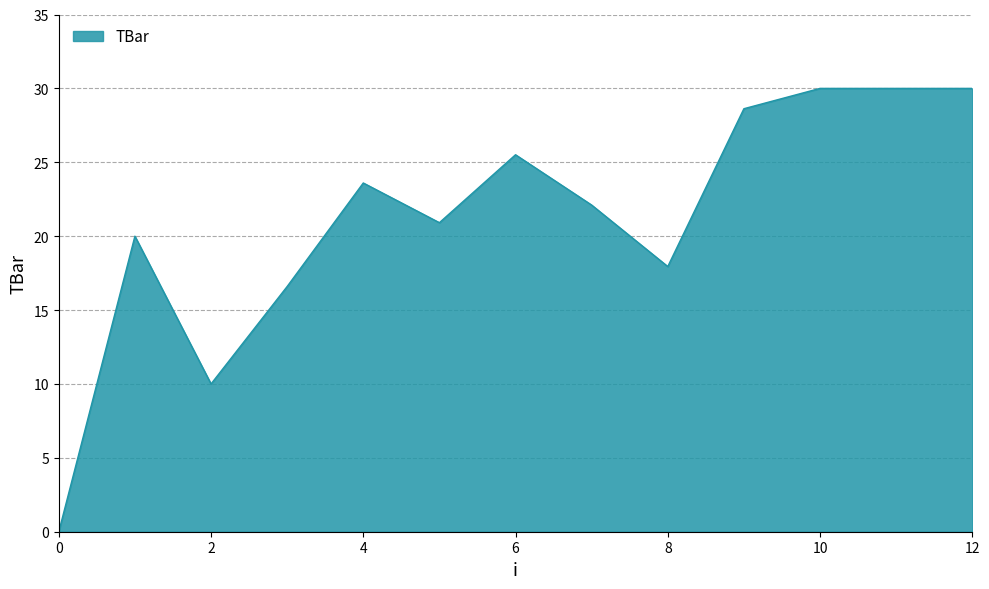

What is the difference between the maximum and minimum values?

30.0